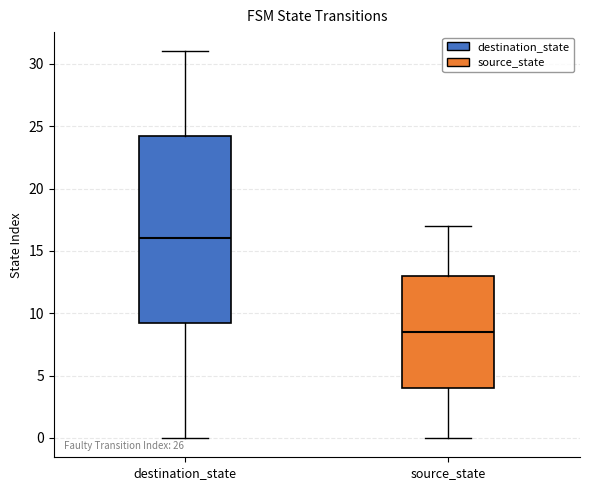

Where is the lower edge of the box for destination_state on the y-axis? The values are not printed on the chart, so give them approximately, as read against the axis.

9.5